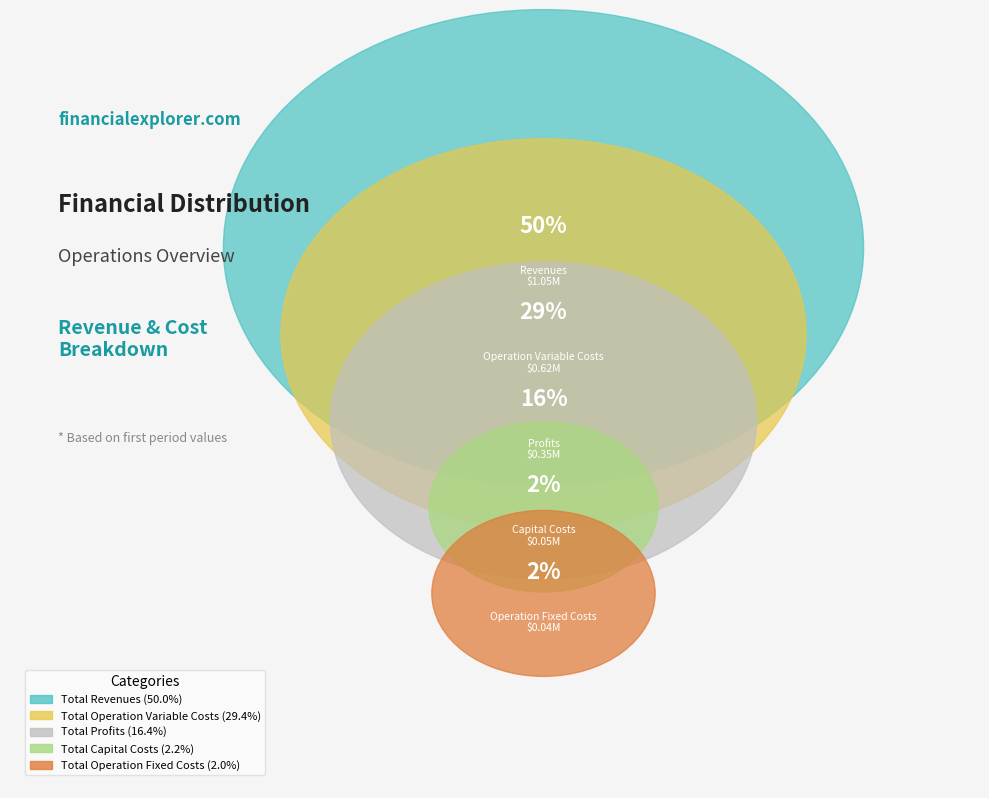

Count the number of slices in the pie.

5